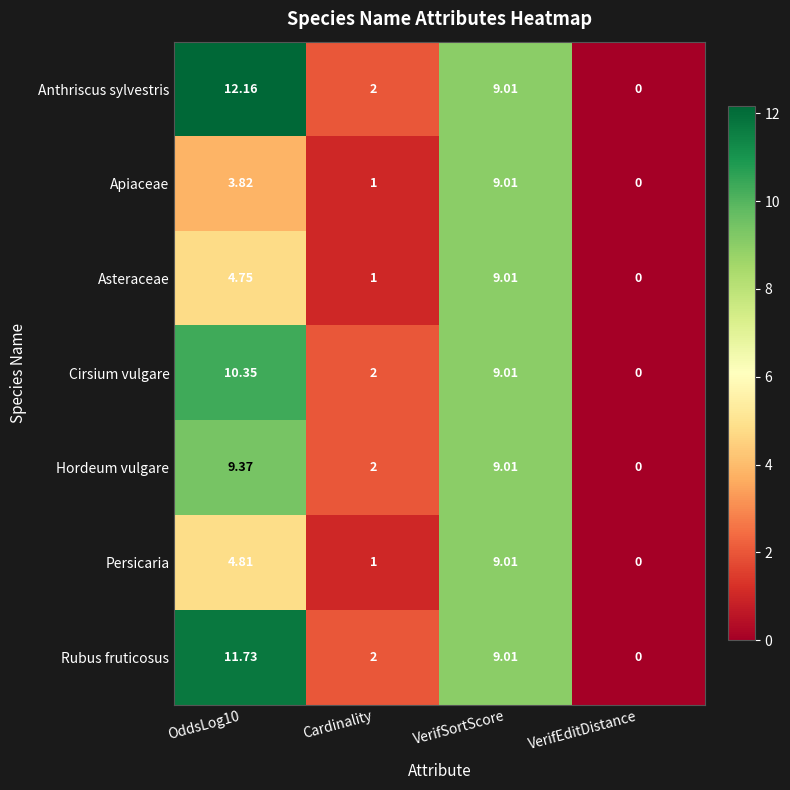

Which category has the lowest value in the Apiaceae series?

VerifEditDistance